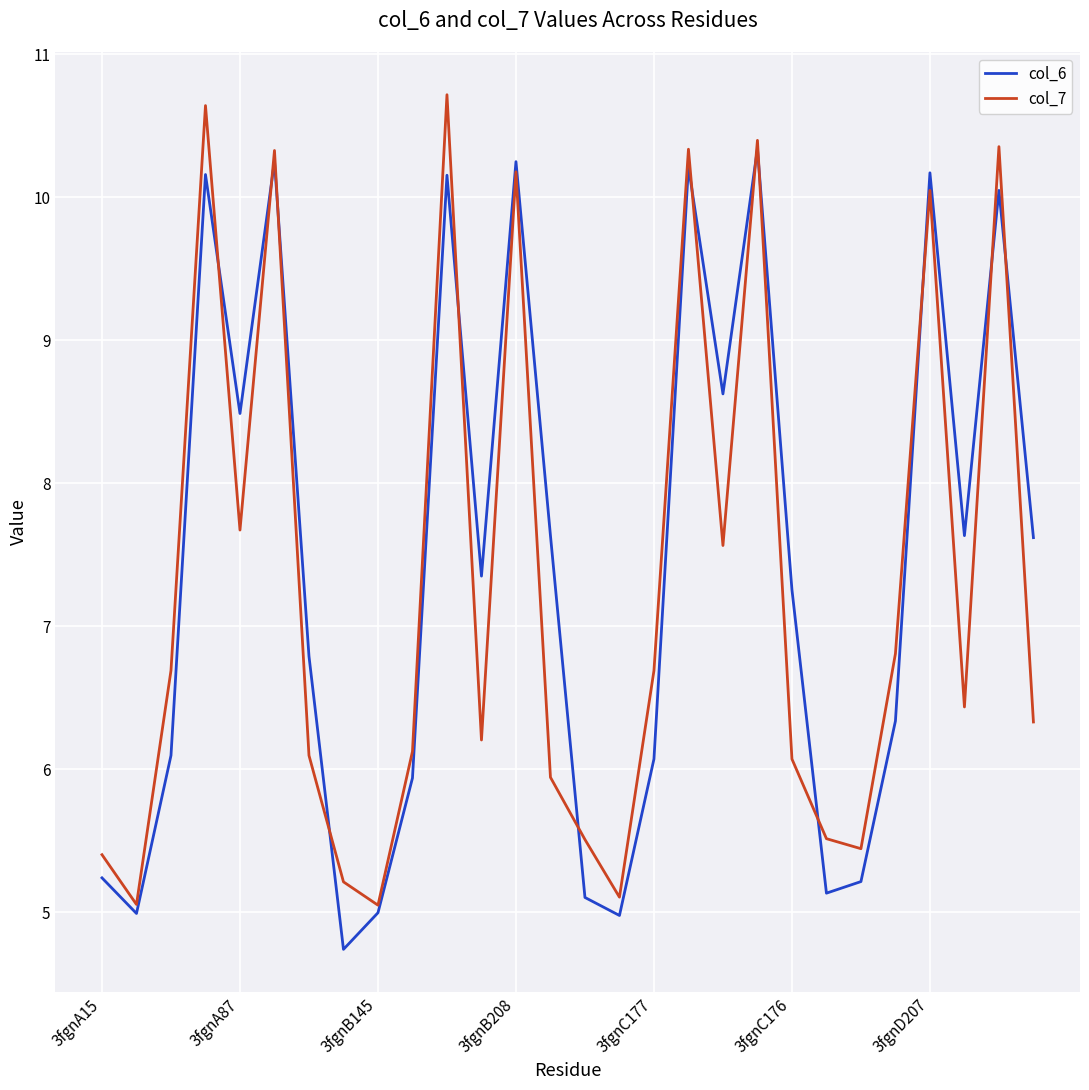

What is the maximum value shown in the chart?

10.7